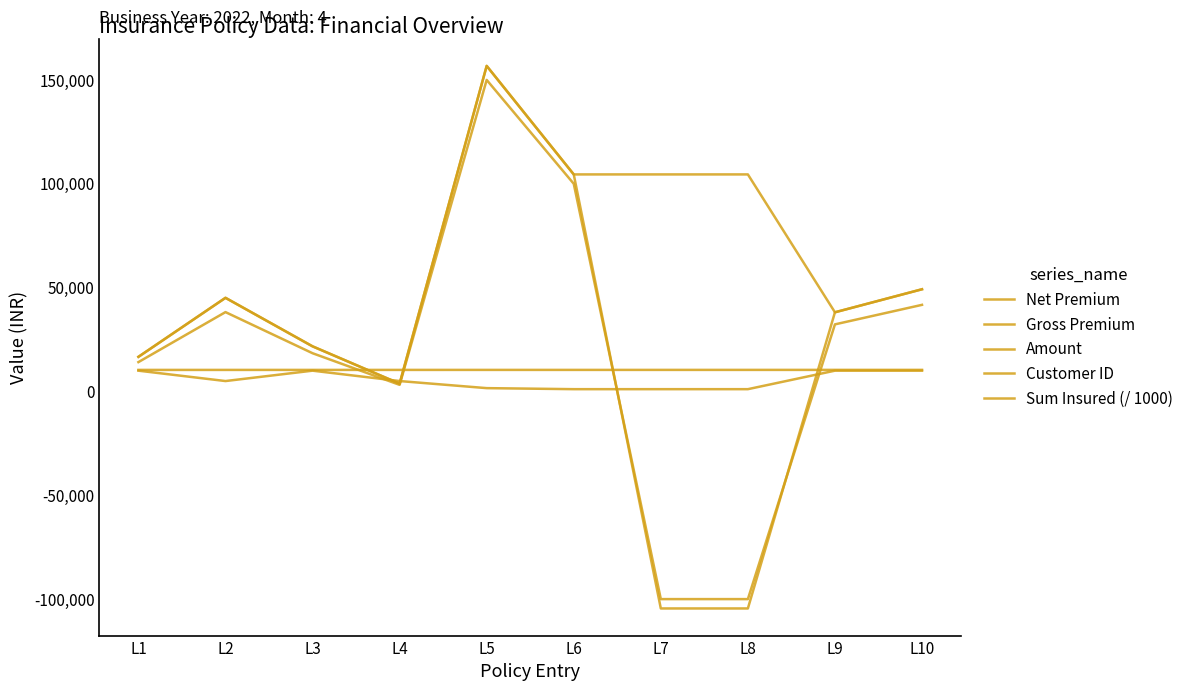

The value of Customer ID at L6 is 14127. True or false?

False